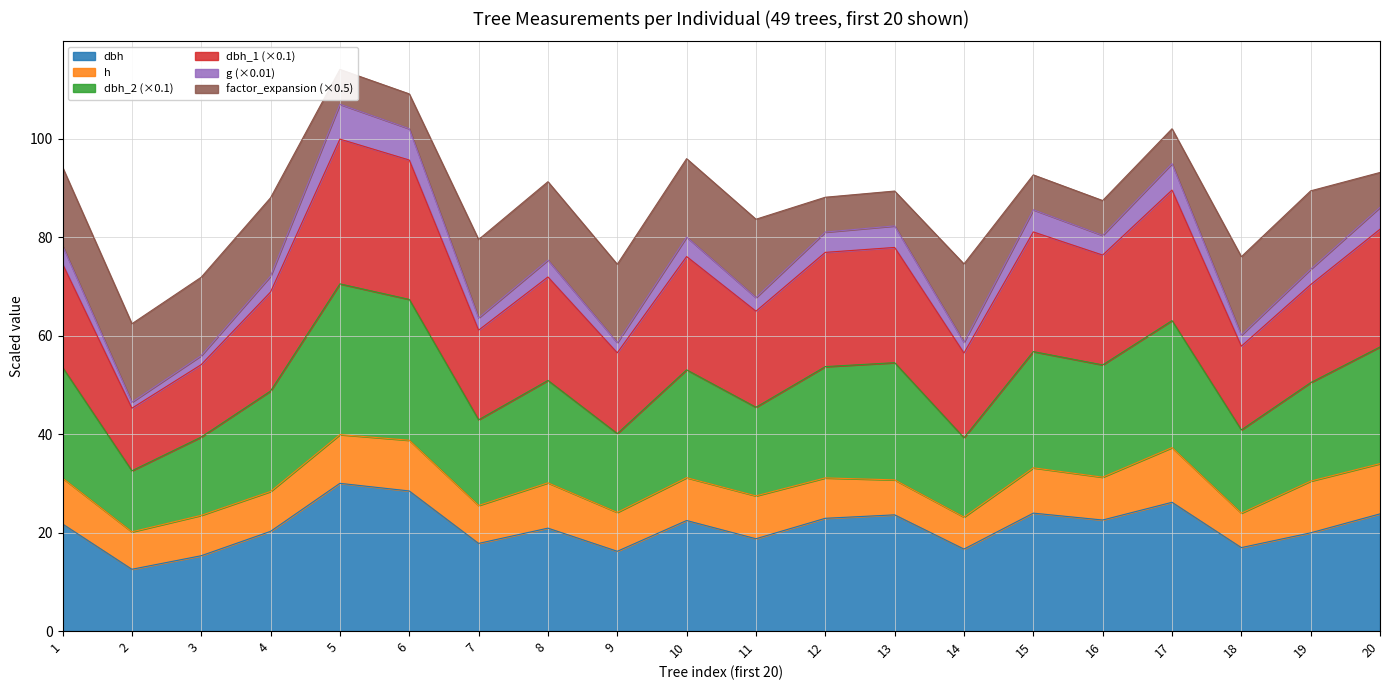

In g, how many points are lower than both neighbors (excluding endpoints)?

7